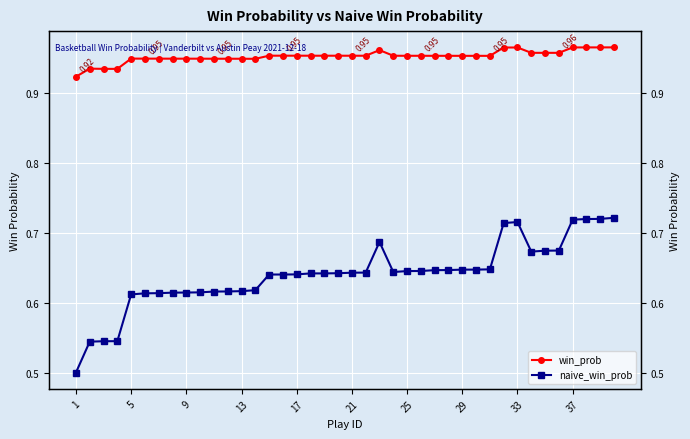

What is the value of the win_prob point at the 20th from the left?

1.0